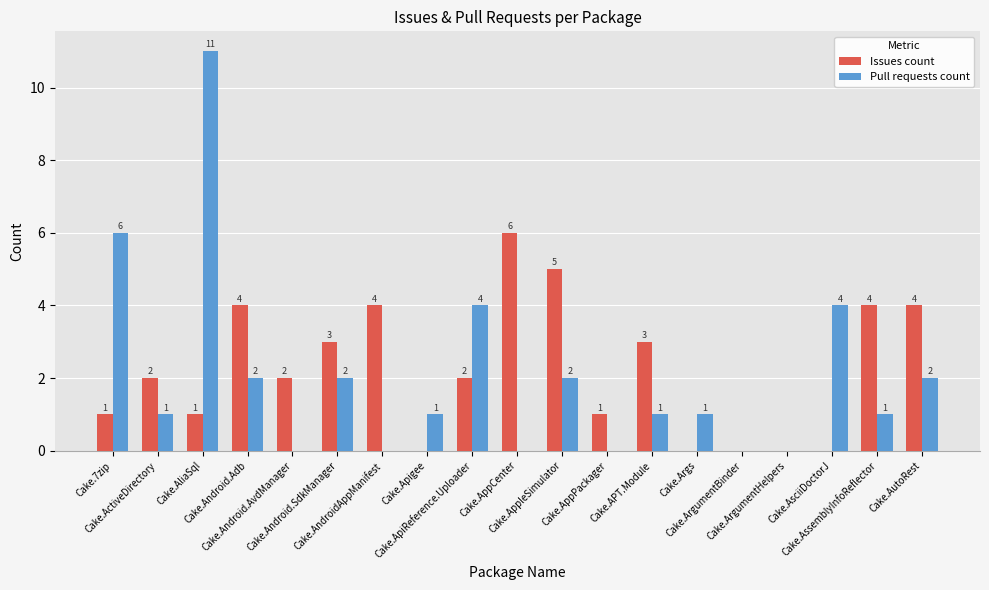

The value of Issues count at Cake.Android.SdkManager is 3. True or false?

True